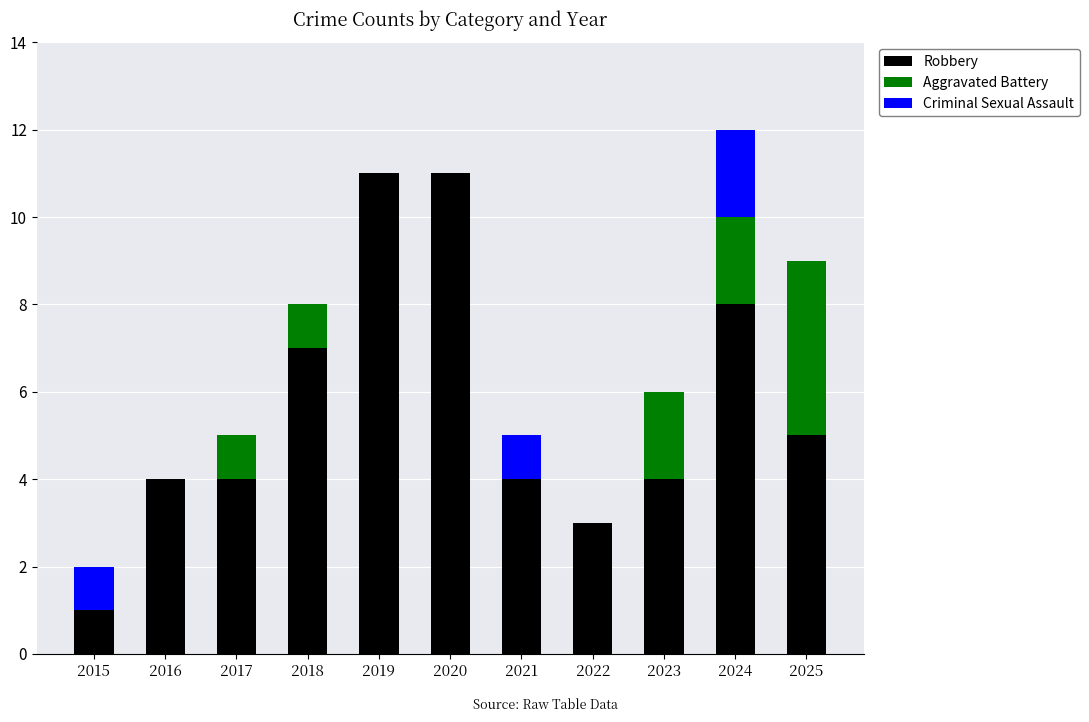

At which category is the sum across all series the highest?

2024